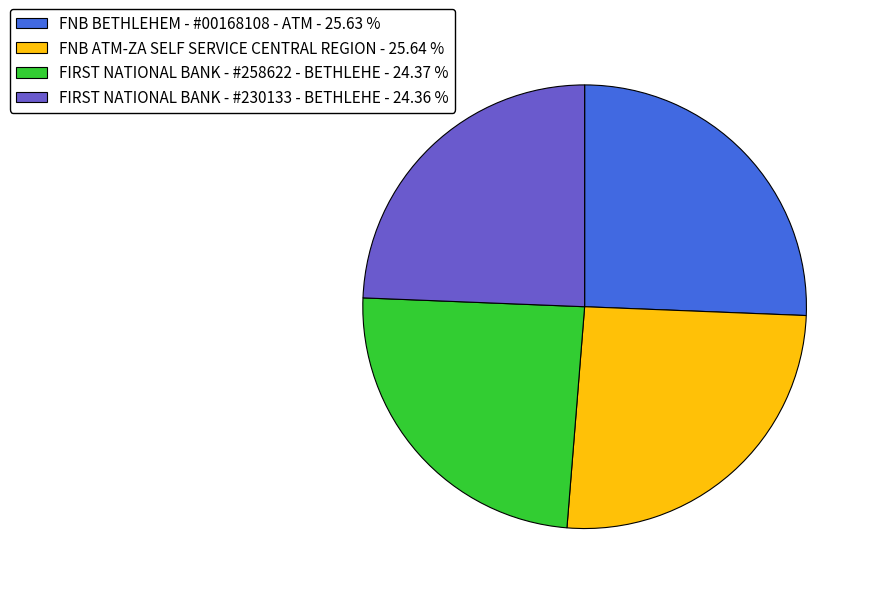

How many segments does this pie chart have?

4